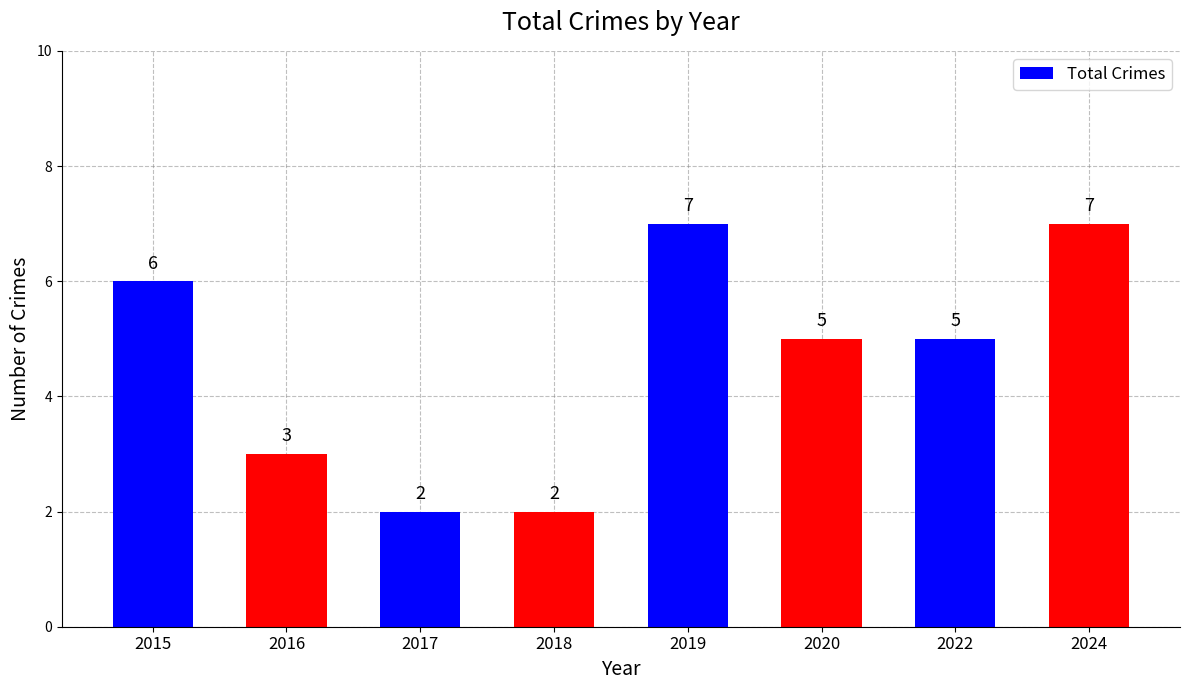

How many bars are there in total?

8